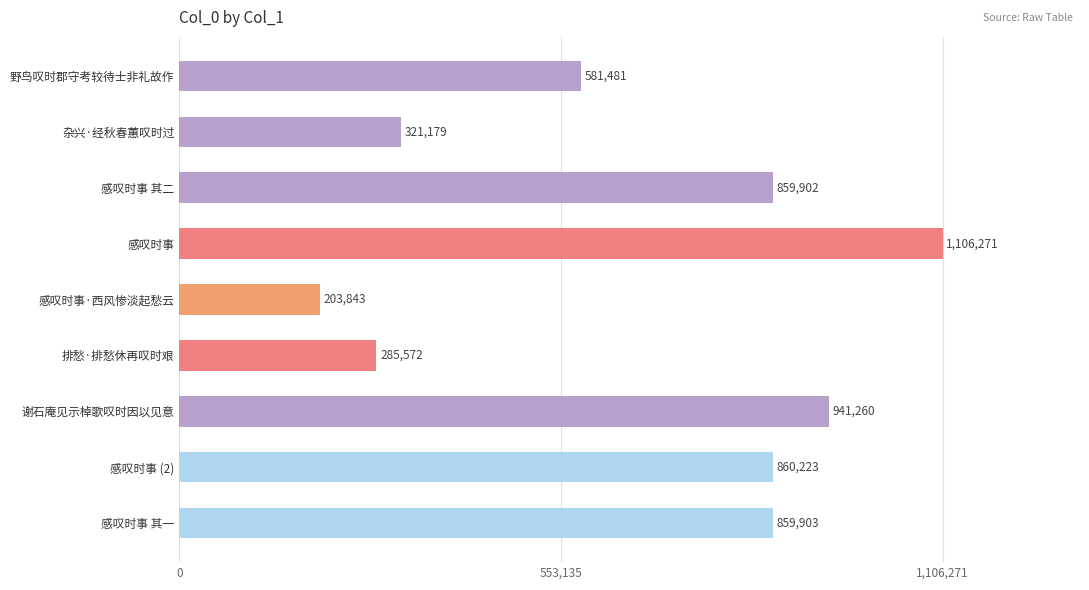

The value at 感叹时事 (2) is 860223. True or false?

True